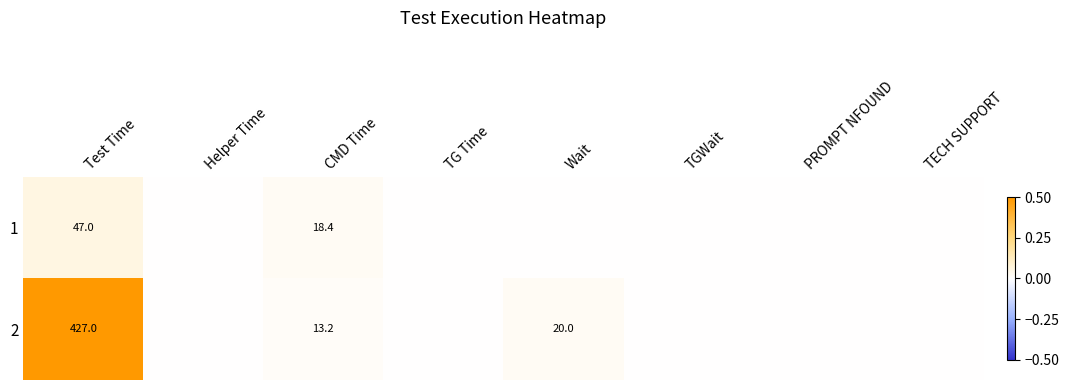

What is the sum of the 2 values at CMD Time and Wait?

33.2